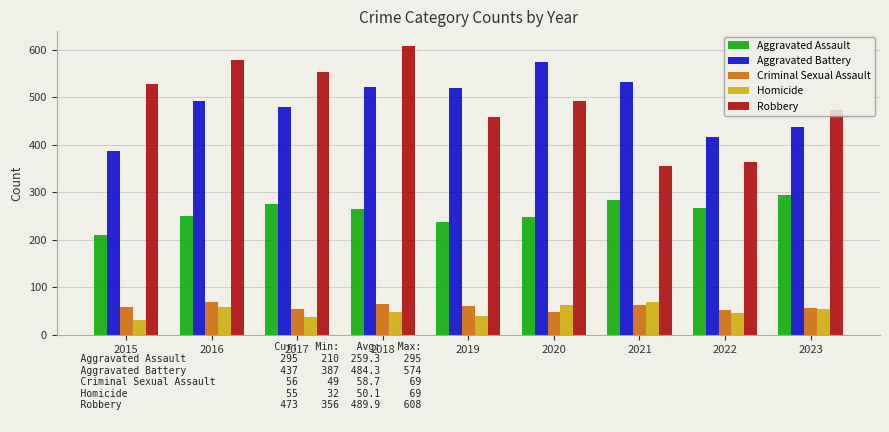

What is the difference between the second highest and second lowest values in the Aggravated Assault series?

46